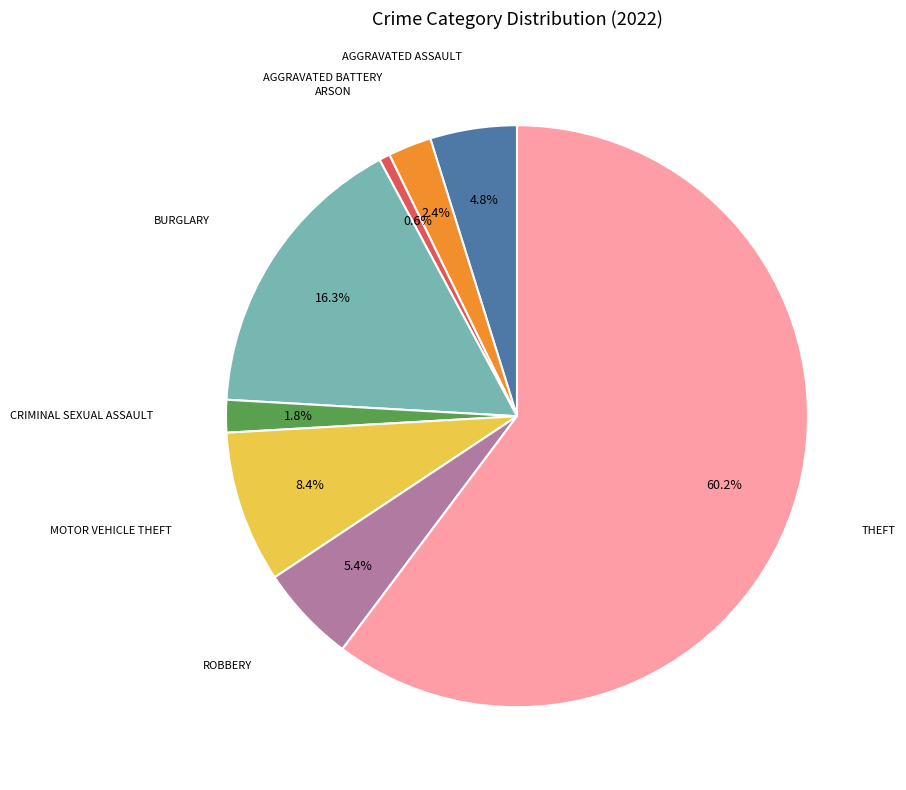

To the nearest percent, what is the difference between the largest and smallest slice percentages?

60%